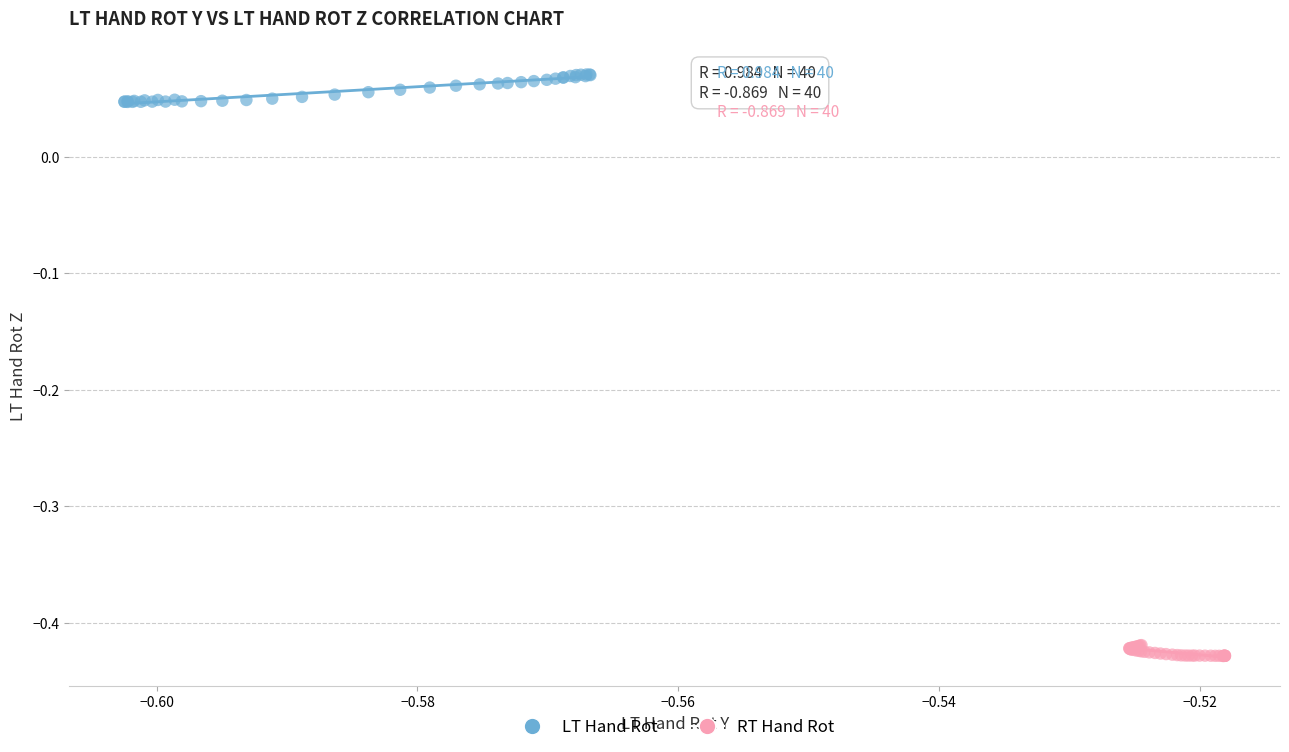

Which series contains the lowest Y value?

RT Hand Rot